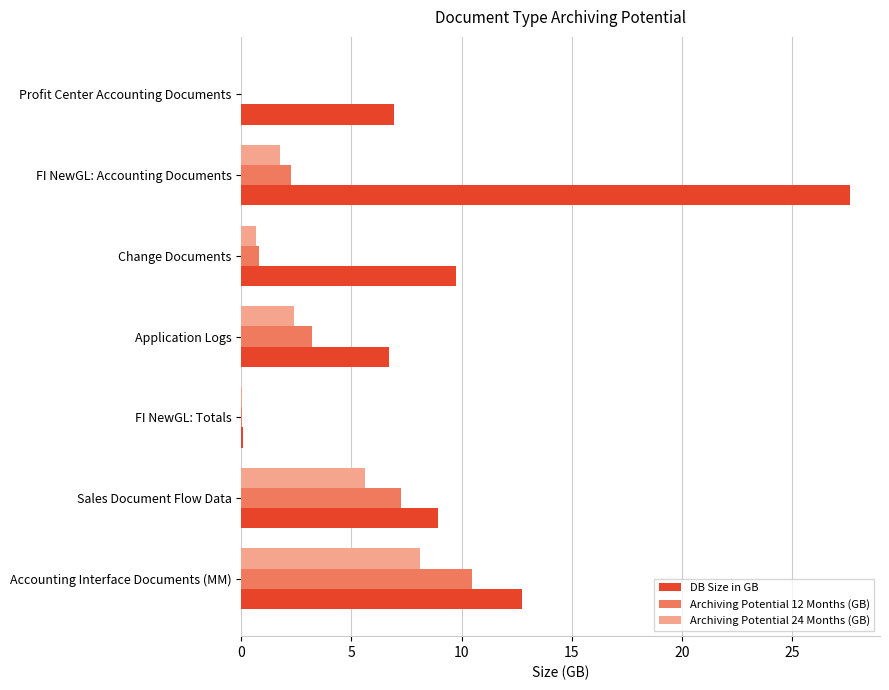

Which series changed the most between Change Documents and FI NewGL: Accounting Documents?

DB Size in GB